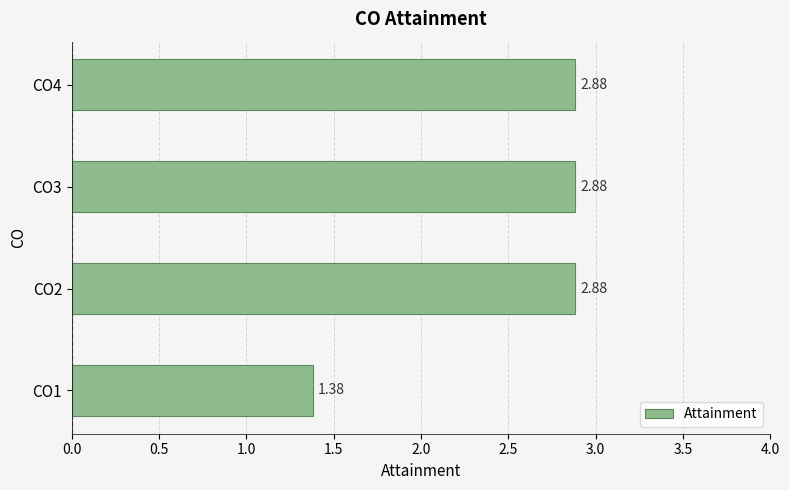

How many values are below 2?

1